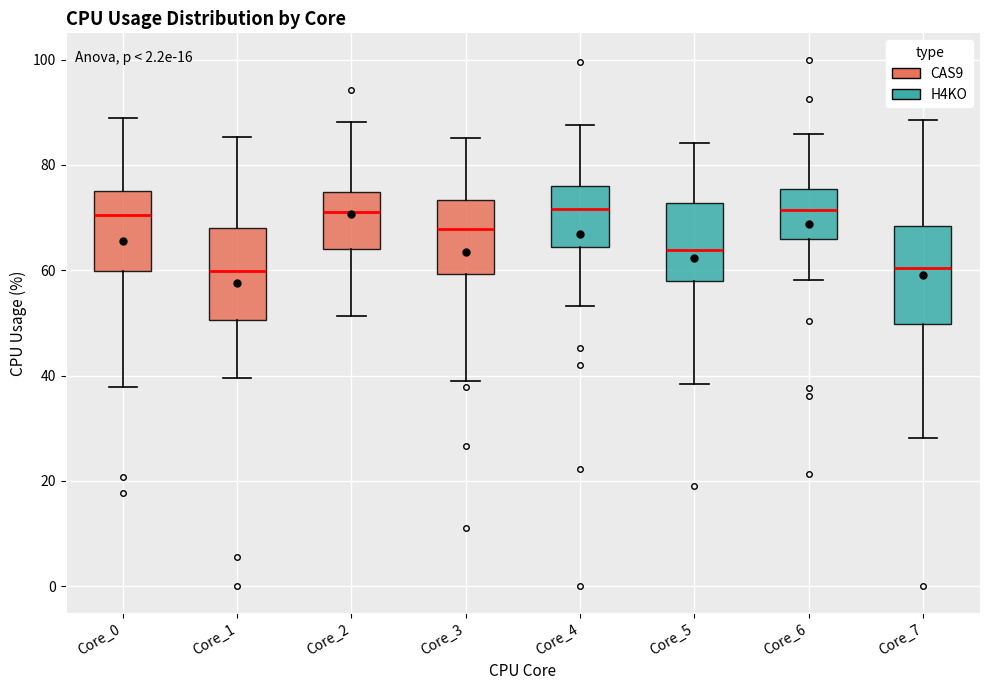

Reading left to right, transcribe this box plot: for each box, give where its median line is, the range the box spans, and where its two whiskers end, as read against the y-axis. The values are not printed on the chart, so give them approximately, as read against the axis.

Core_0: median 70, box 60 to 76, whiskers 38 to 90
Core_1: median 60, box 50 to 68, whiskers 40 to 86
Core_2: median 72, box 64 to 74, whiskers 52 to 88
Core_3: median 68, box 60 to 74, whiskers 40 to 86
Core_4: median 72, box 64 to 76, whiskers 54 to 88
Core_5: median 64, box 58 to 72, whiskers 38 to 84
Core_6: median 72, box 66 to 76, whiskers 58 to 86
Core_7: median 60, box 50 to 68, whiskers 28 to 88